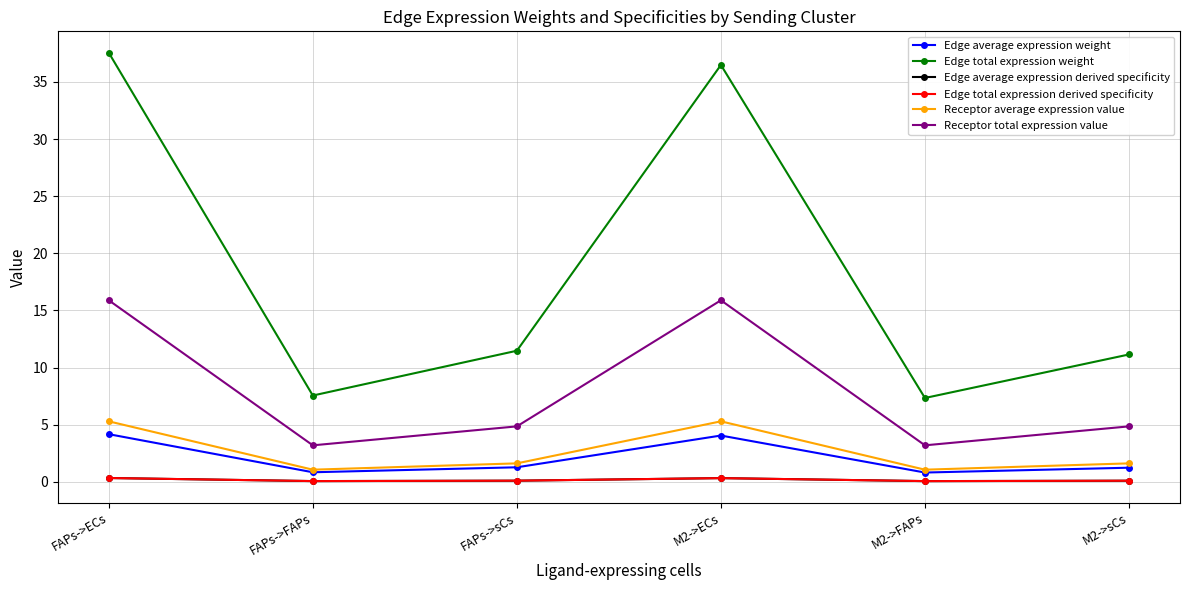

Is this an area chart (filled region under the line)?

No